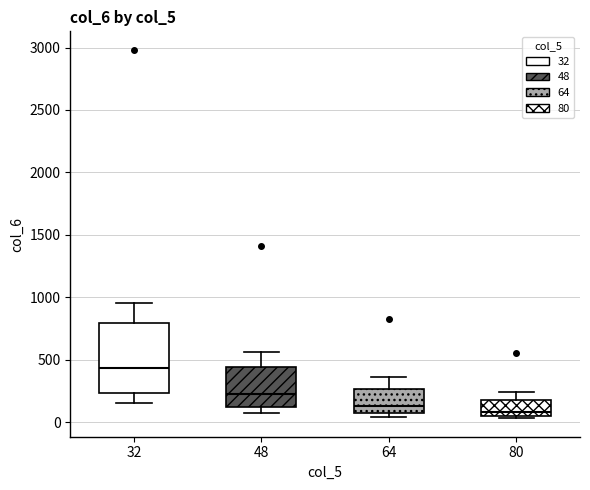

Where does the upper whisker of the box at x = 32 end on the y-axis? The values are not printed on the chart, so give them approximately, as read against the axis.

950